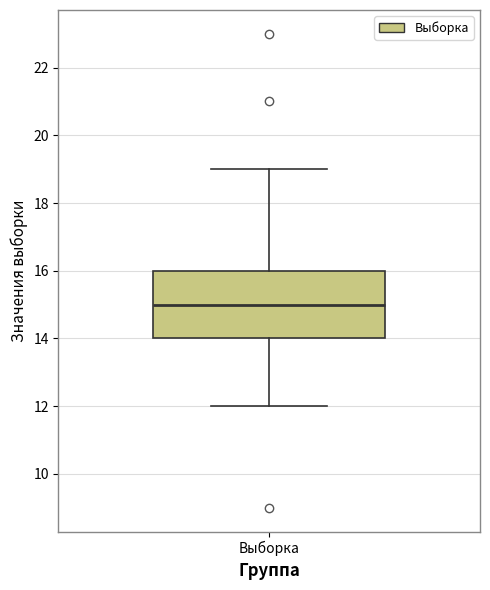

Transcribe this box plot: give where the median line is, the range the box spans, and where the two whiskers end, as read against the y-axis. The values are not printed on the chart, so give them approximately, as read against the axis.

median 15, box 14 to 16, whiskers 12 to 19